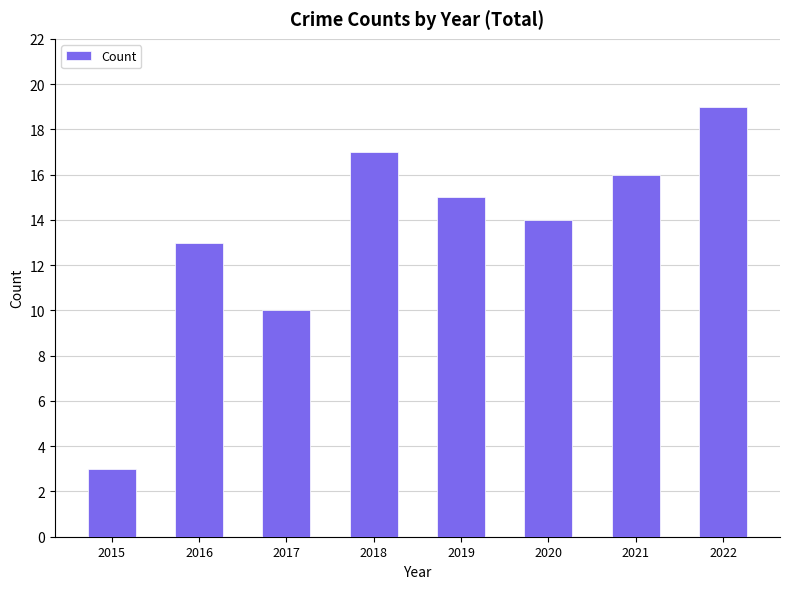

How many bars are there in total?

8